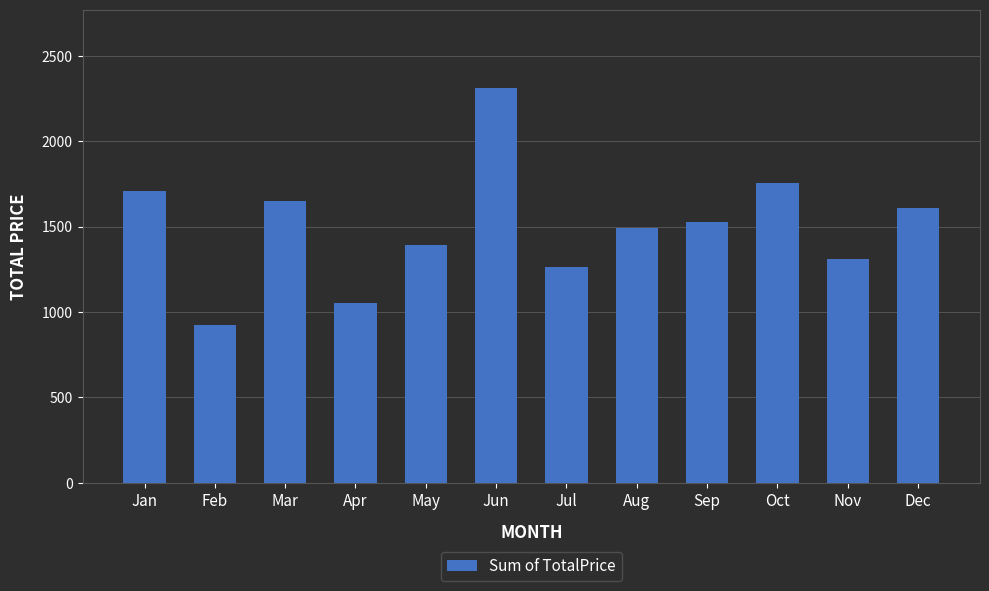

At which label does the data first exceed 1524?

Jan